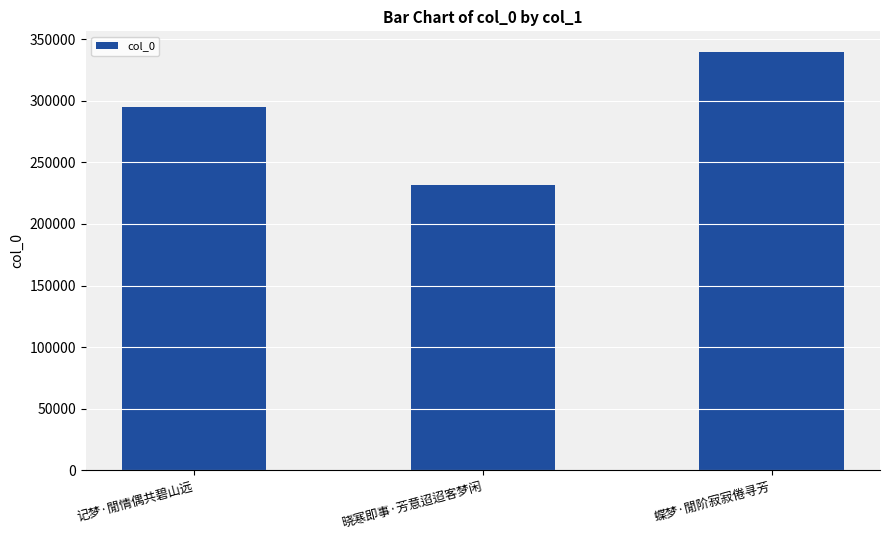

Which has a higher value, 记梦·閒情偶共碧山远 or 蝶梦·閒阶寂寂倦寻芳?

蝶梦·閒阶寂寂倦寻芳